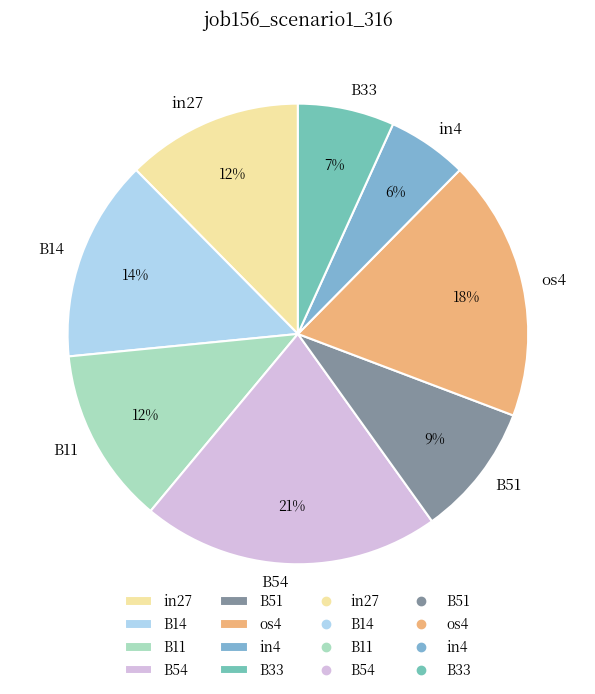

To the nearest percent, what is the difference between the largest and smallest slice percentages?

15%